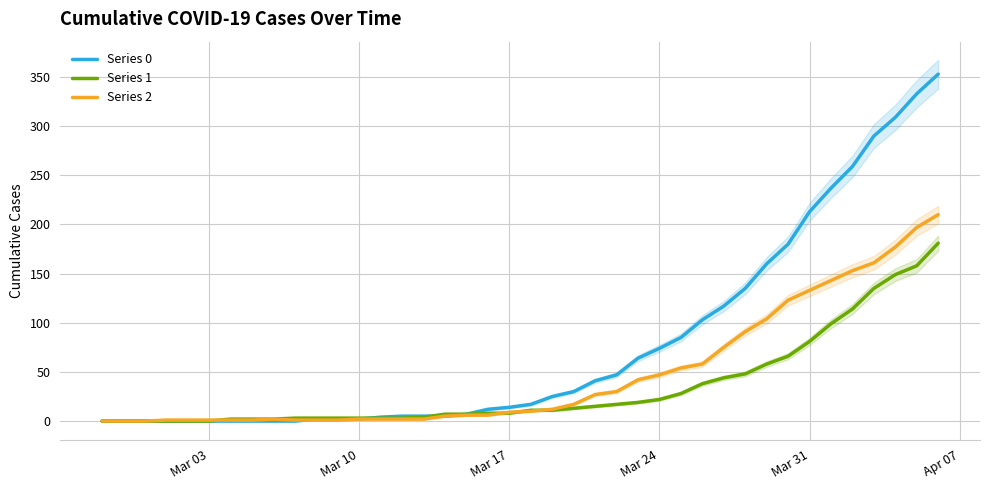

How many times do Series 2 and Series 1 cross each other?

4